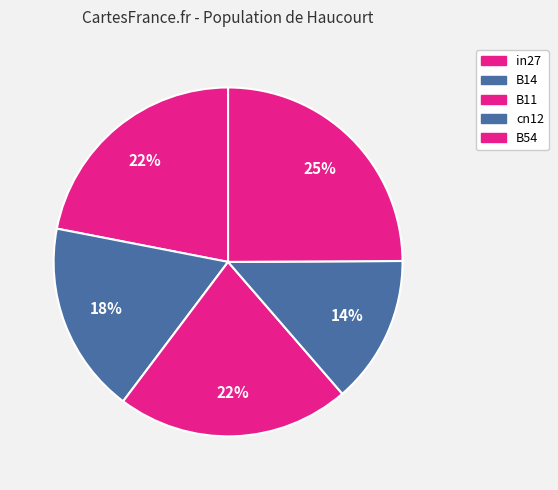

The B11 slice represents 29% of the pie. True or false?

False